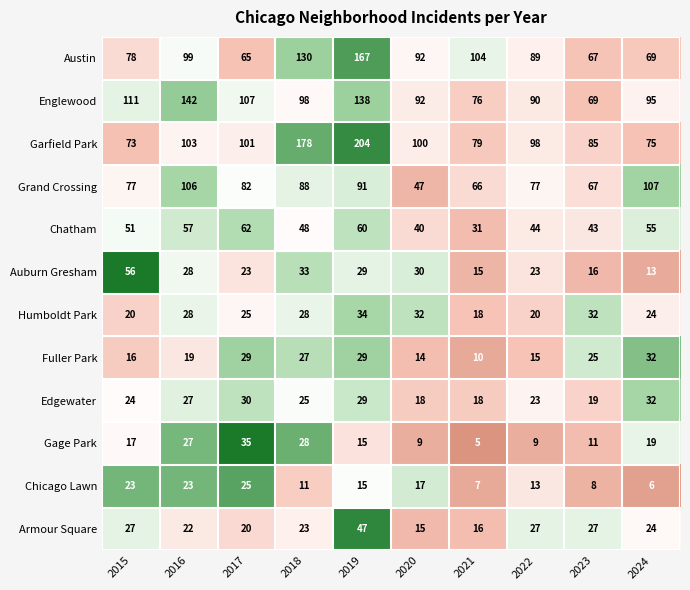

The Englewood series shows 46 at 2018. True or false?

False